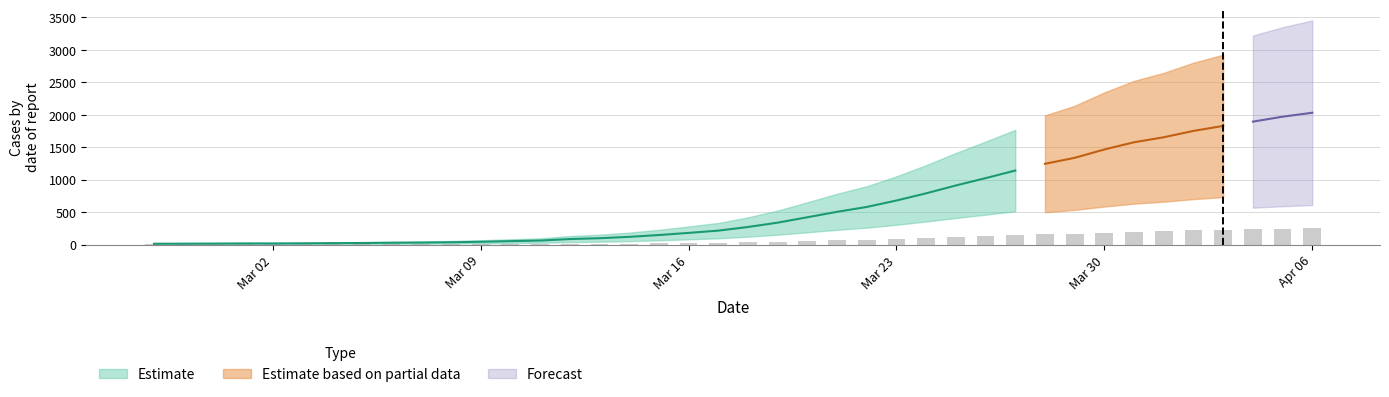

At which category does the chart reach its peak across all series?

Apr 06